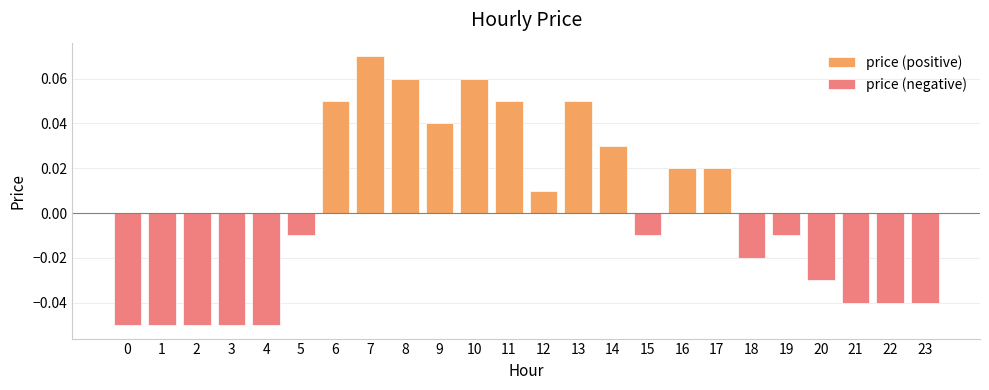

Where is price (positive) nearest to the value 0?

12